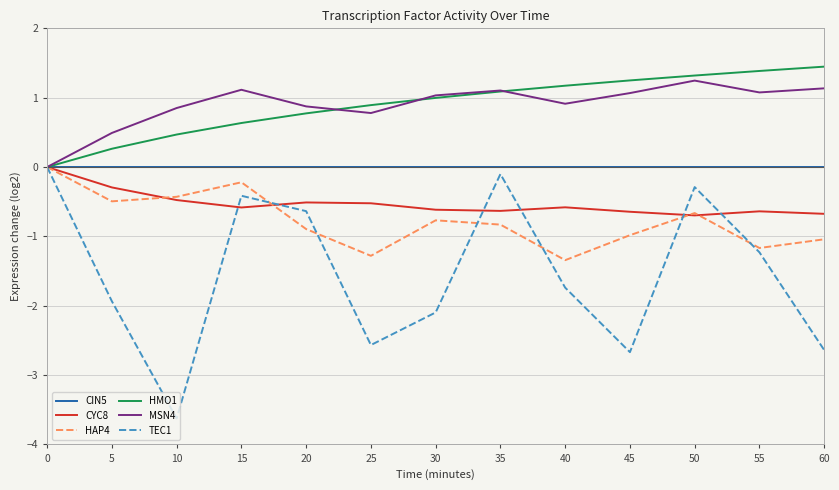

How many categories are shown in the chart?

13